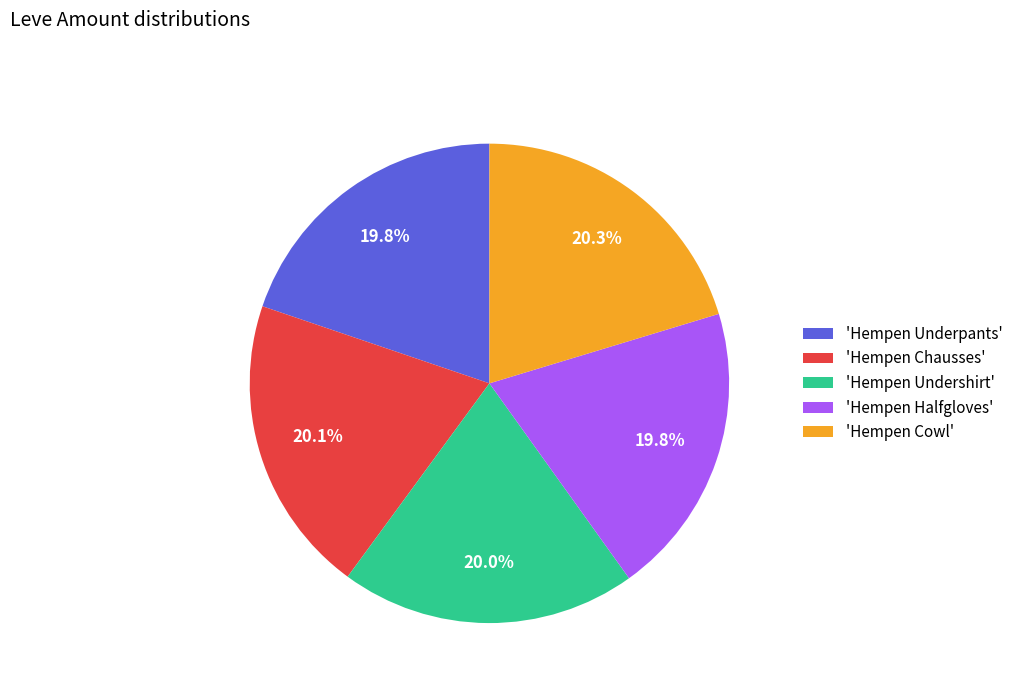

Does 'Hempen Chausses' represent more than half of the total?

No